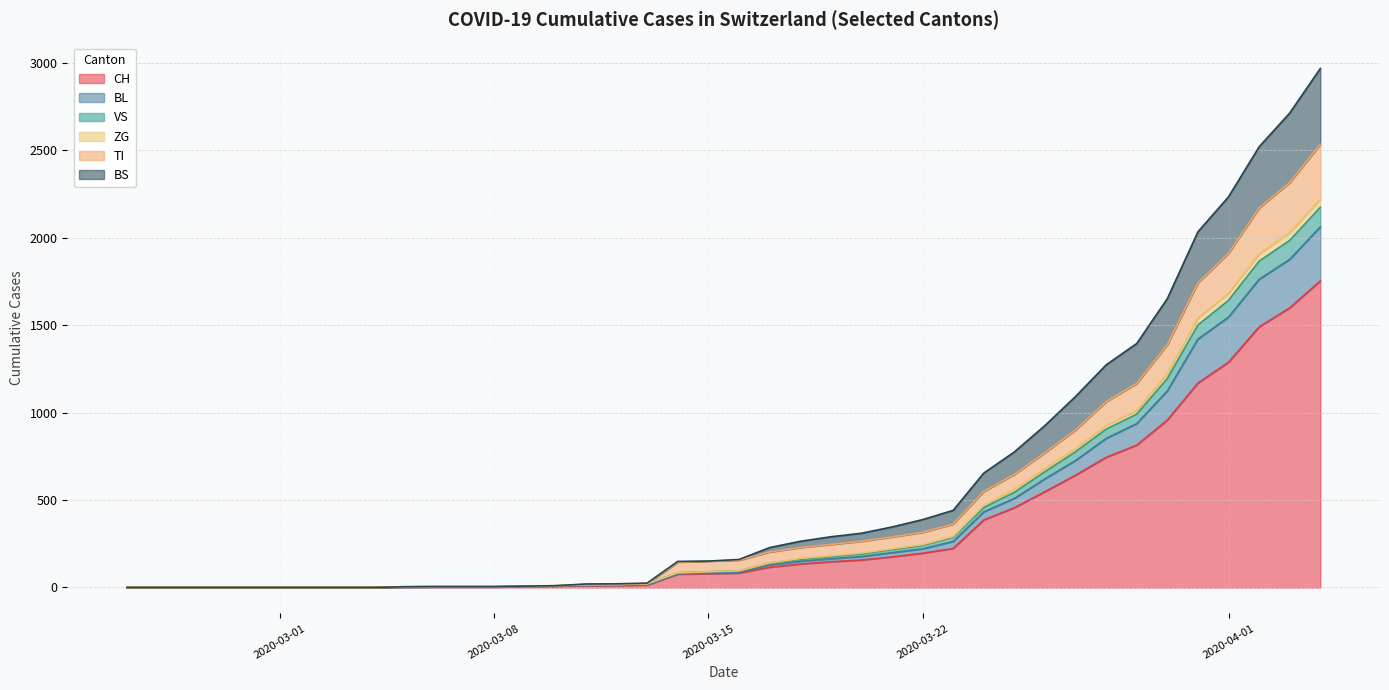

True or false: BL and BS intersect in this chart.

False